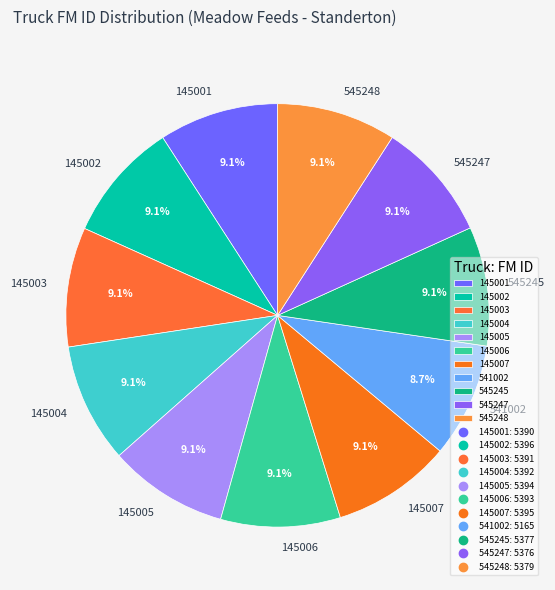

The 541002 slice represents 9% of the pie. True or false?

True